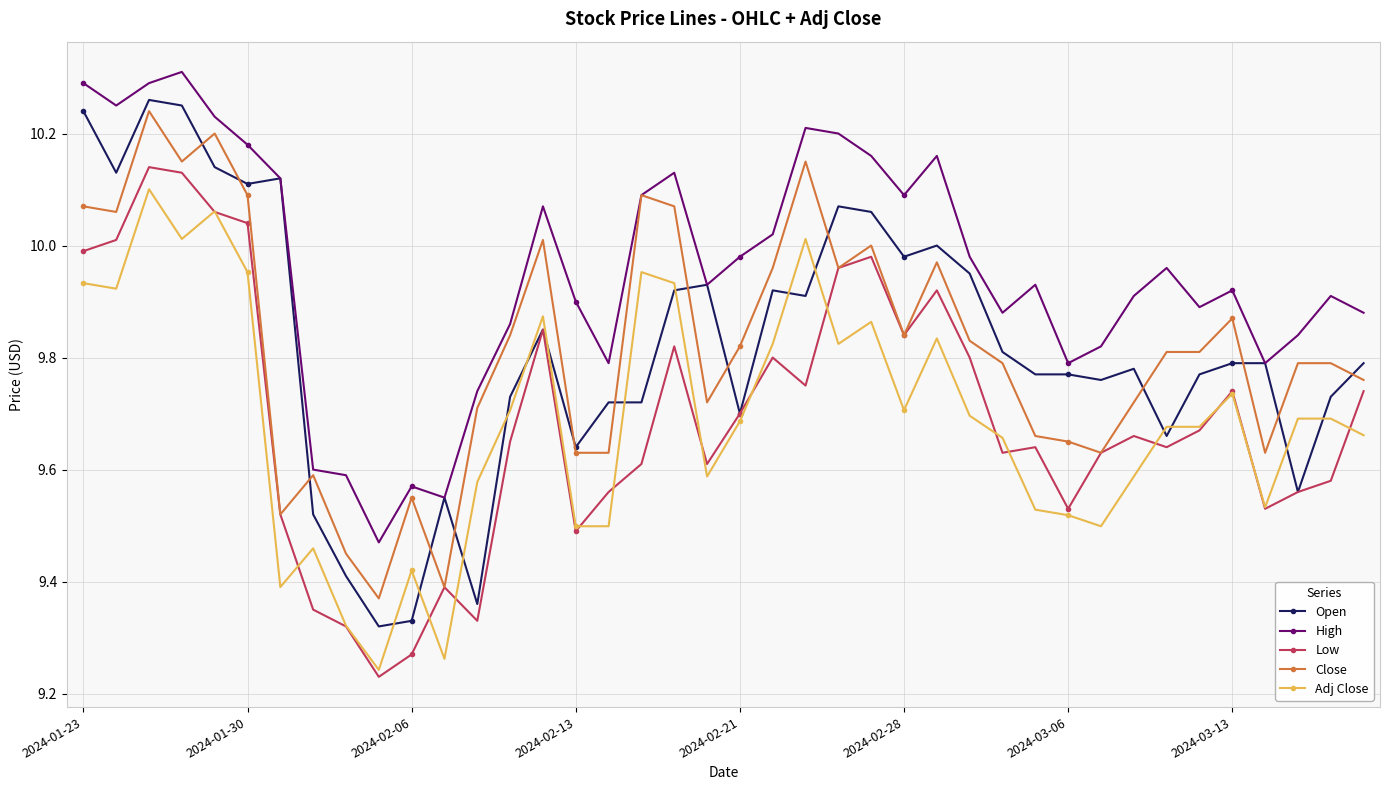

Which series has the largest total across all categories?

High